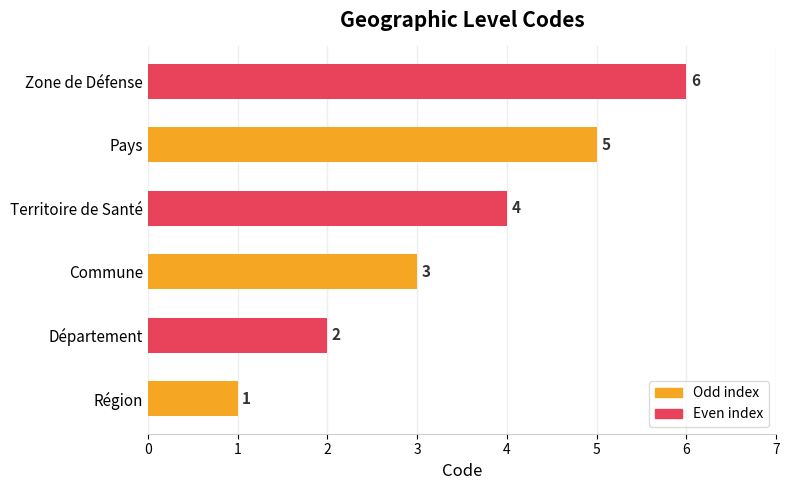

List the labels in order of value, smallest first.

Région, Département, Commune, Territoire de Santé, Pays, Zone de Défense